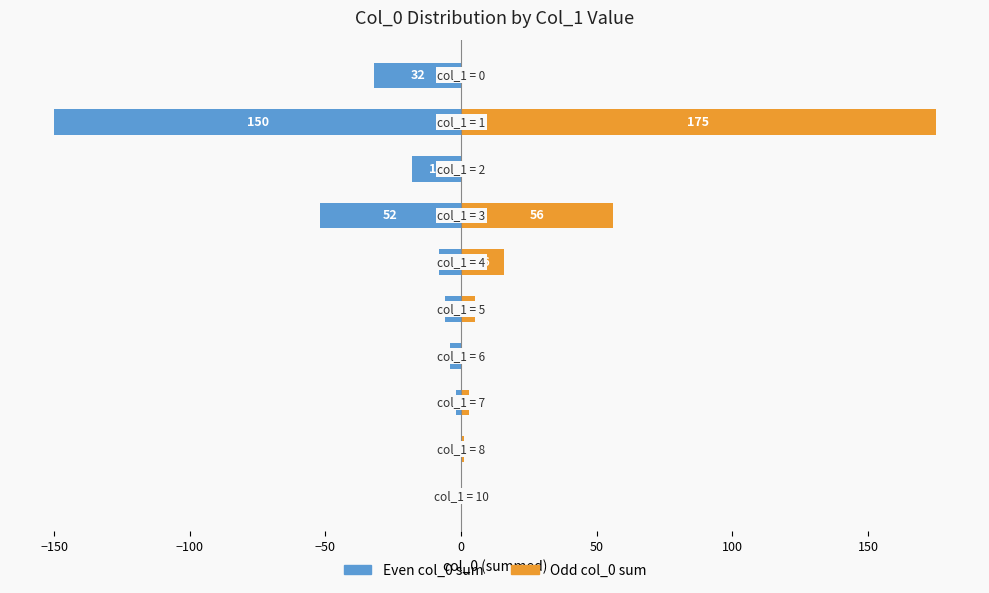

Are the bars horizontal?

Yes